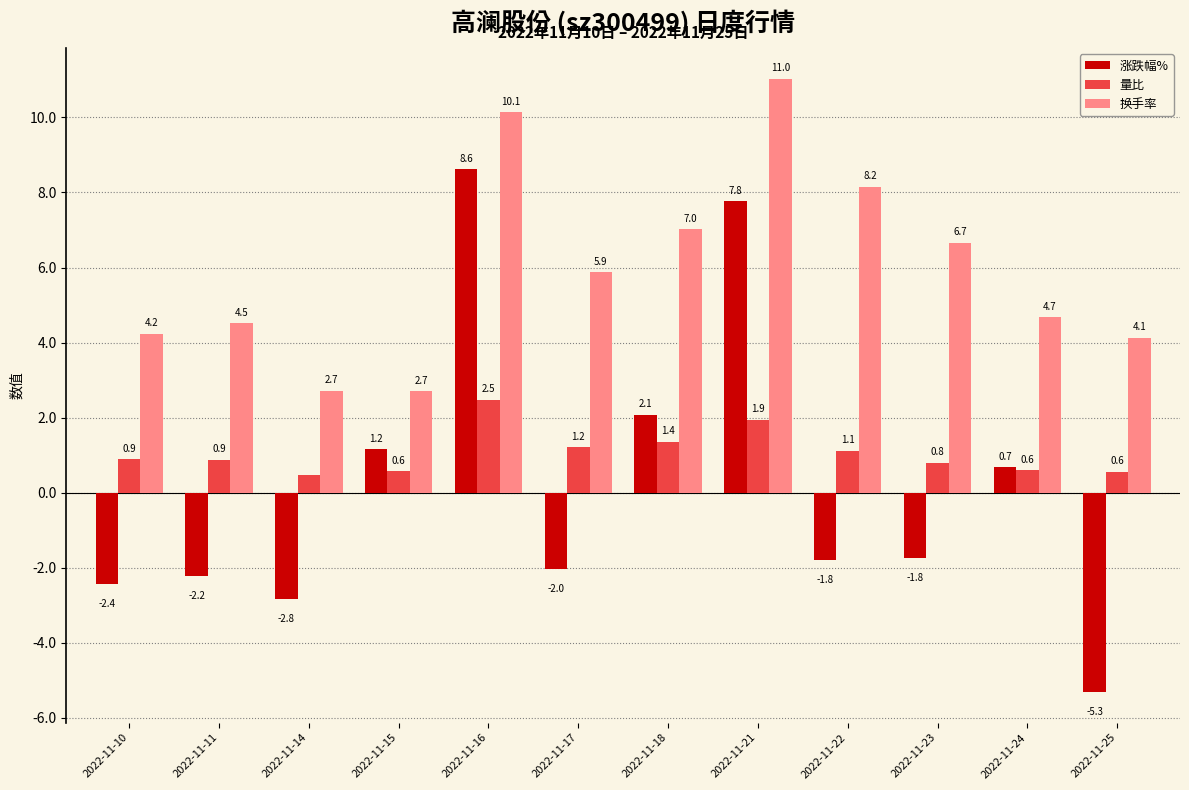

Read the 涨跌幅% value at 2022-11-14.

-2.8